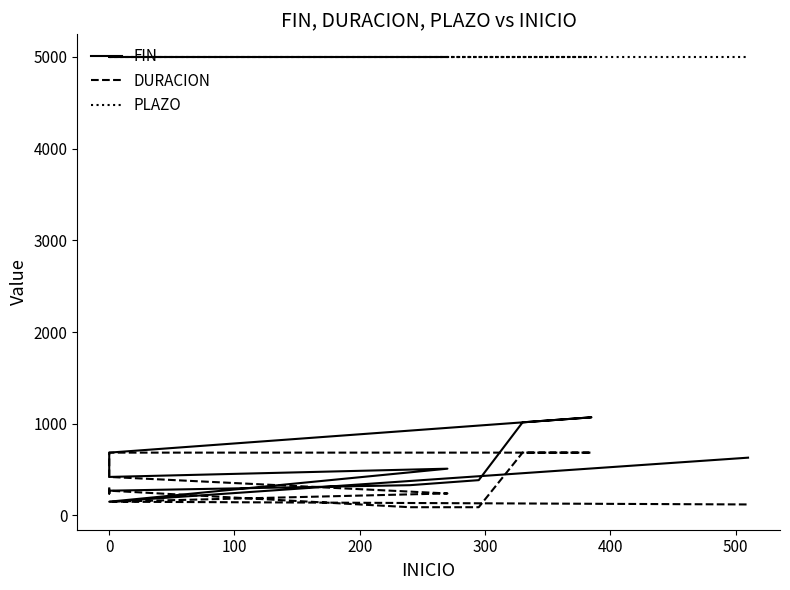

What is the sum of all FIN values?

7830